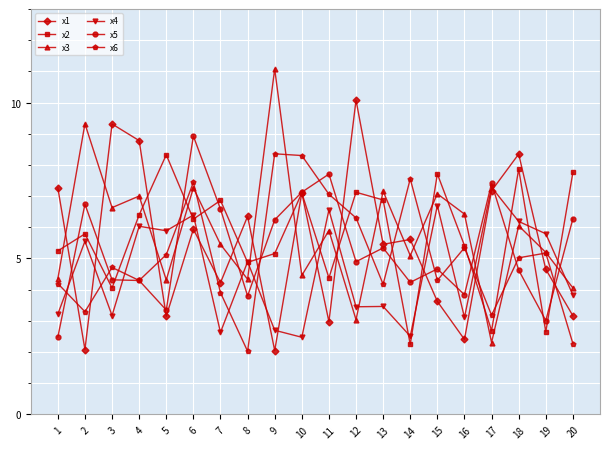

Which series has the widest spread of values?

x3